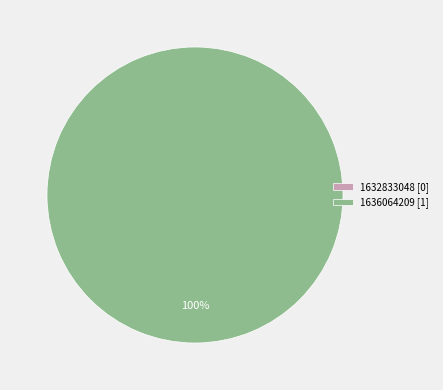

The 1632833048 slice represents 1% of the pie. True or false?

False